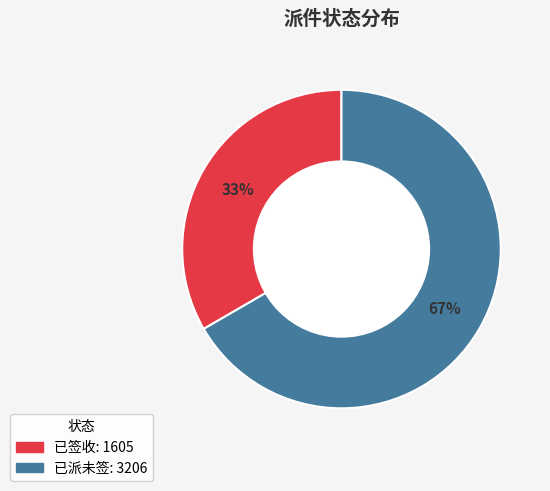

Count the number of slices in the pie.

2